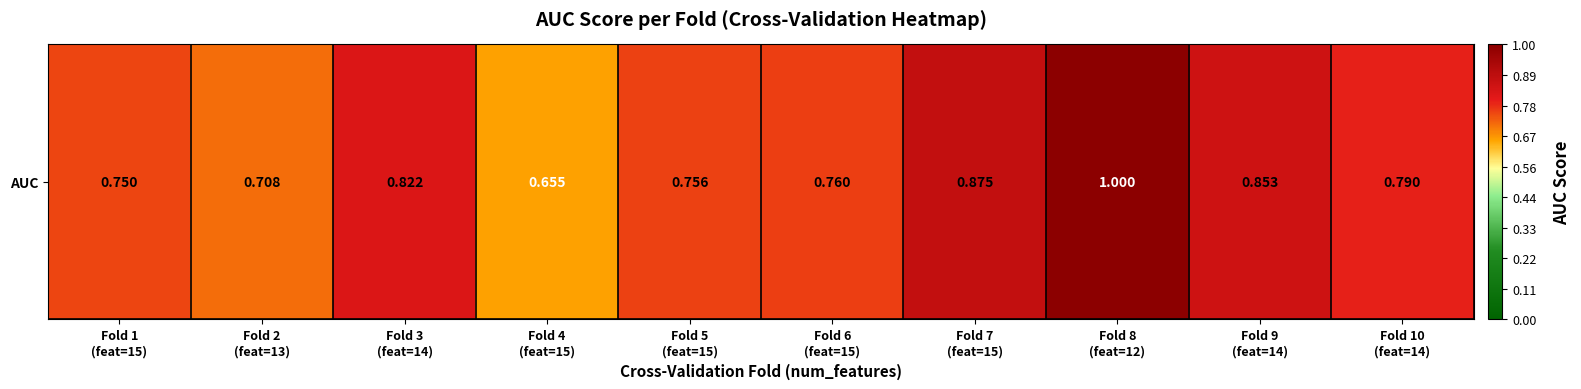

What is the sum of the values at Fold 5
(feat=15) and Fold 6
(feat=15)?

1.5